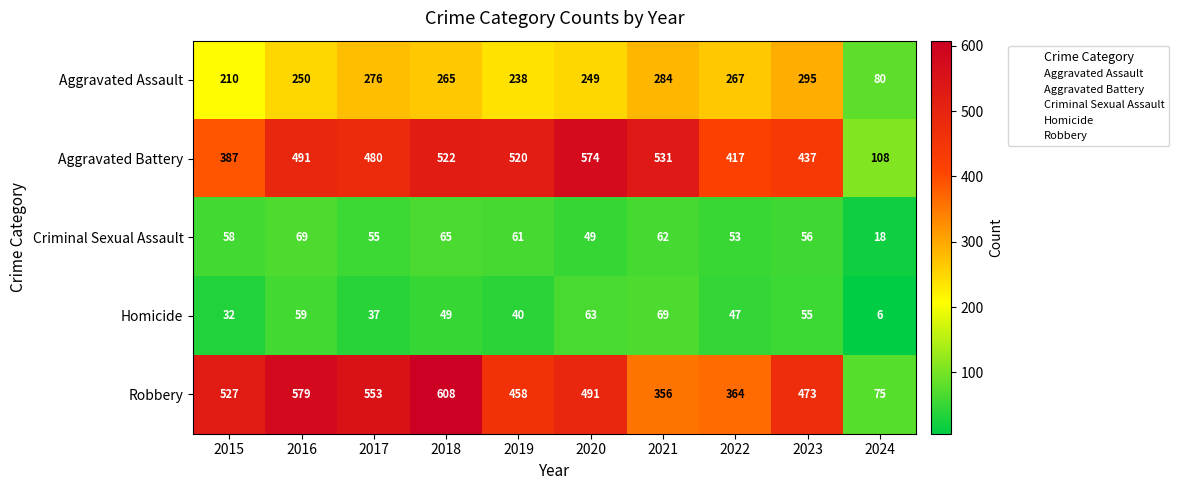

Which category has the highest value across all series?

2018